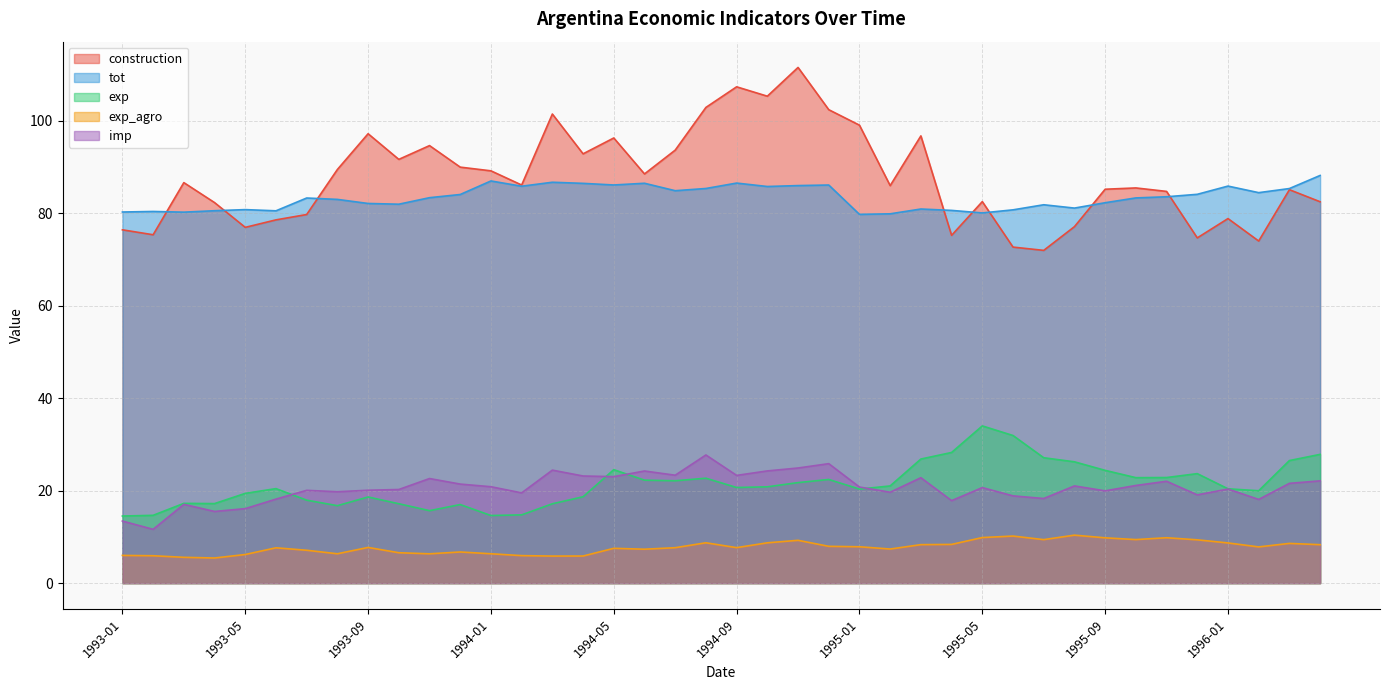

The exp_agro series shows 15.0 at 1996-01. True or false?

False